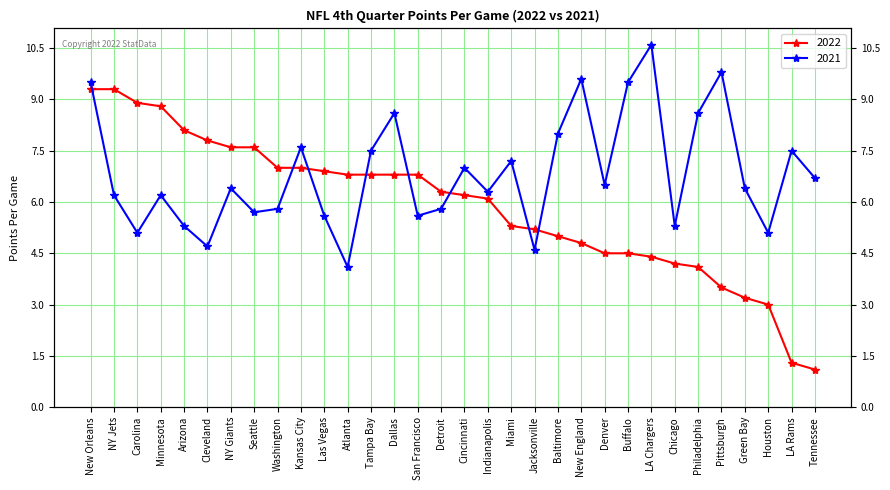

Which series changed the most between Carolina and Washington?

2022